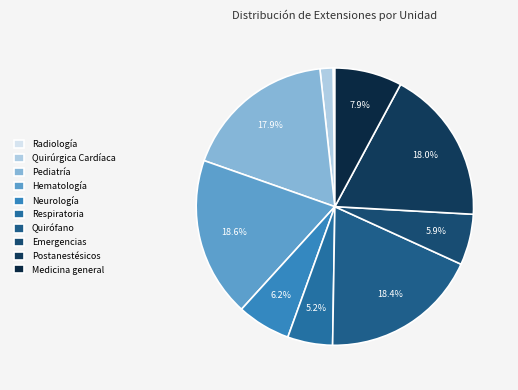

Which category has the biggest portion of the pie?

Hematología